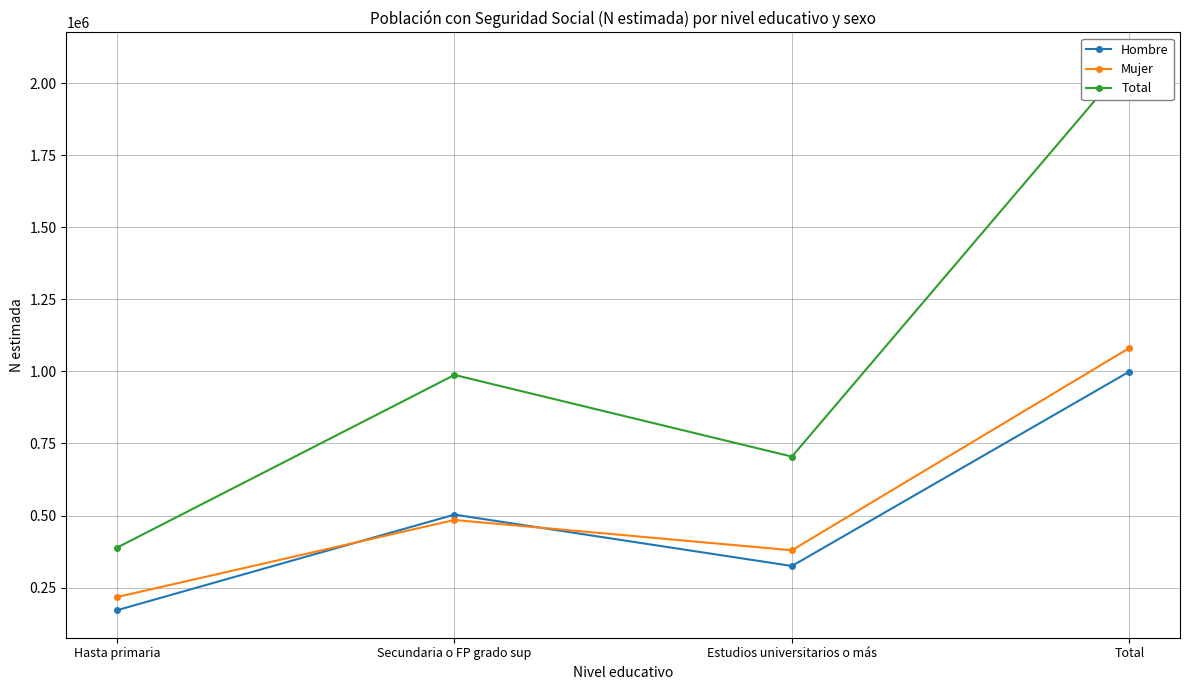

What are all the series names shown in the legend?

Hombre, Mujer, Total